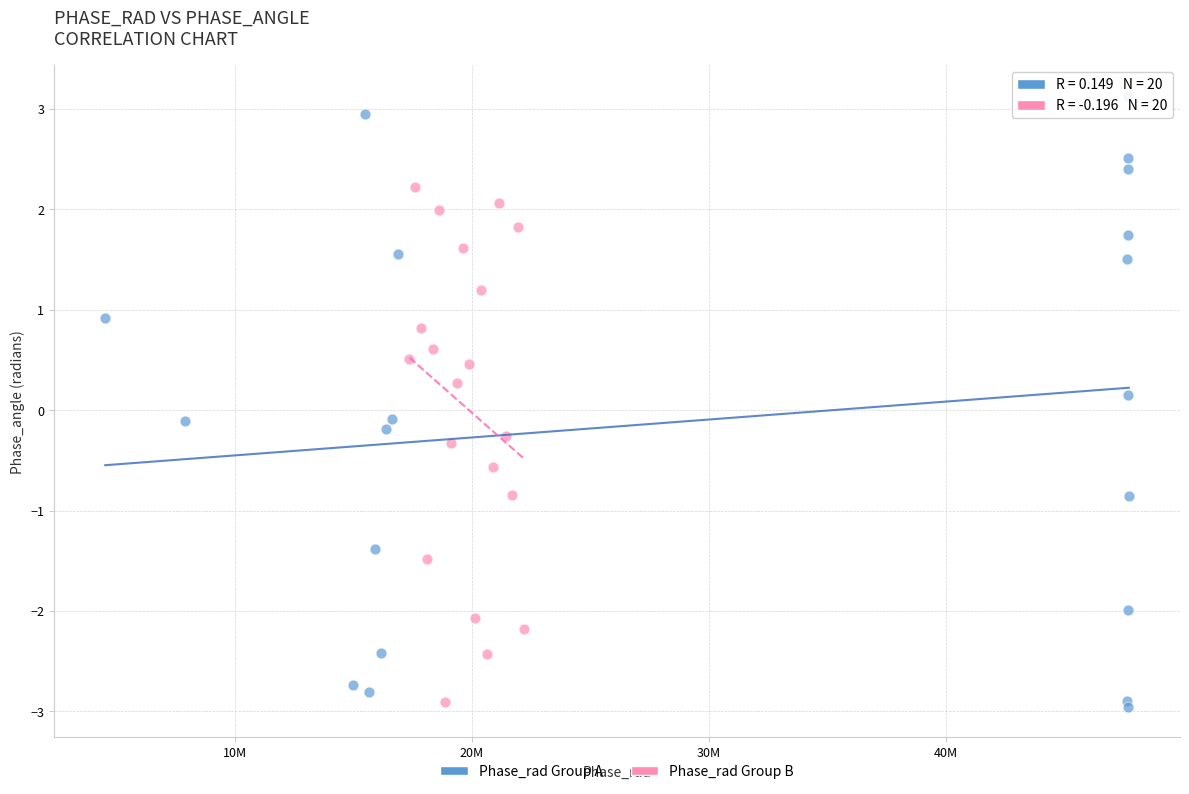

Which series has the widest spread of Y values?

Phase_rad Group A